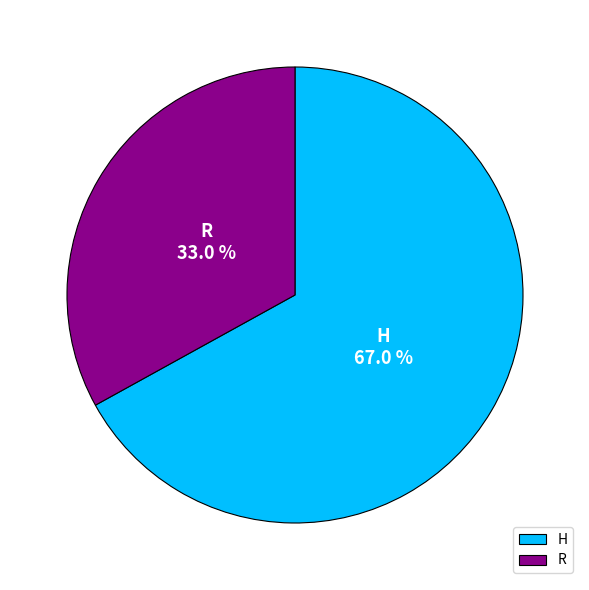

How many slices are in this pie chart?

2